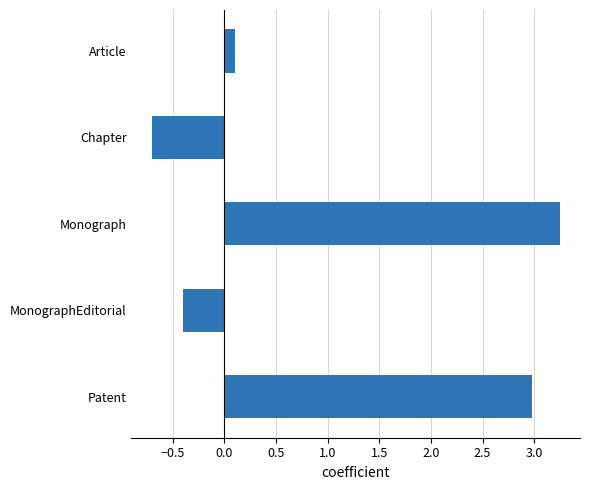

How many bars are there in total?

5